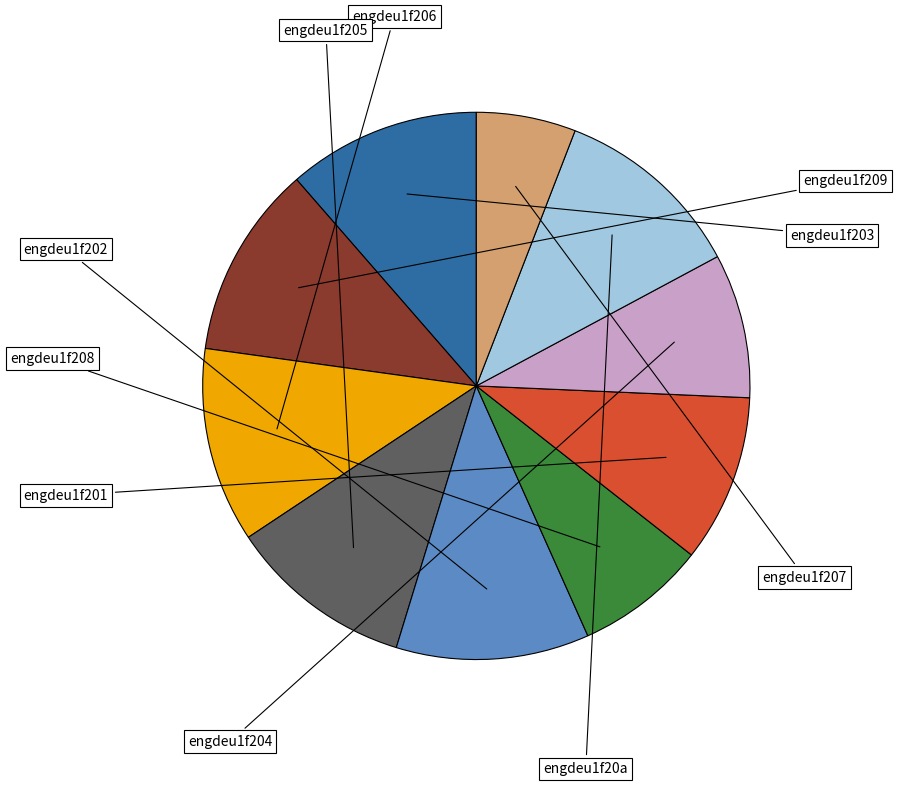

How many segments does this pie chart have?

10